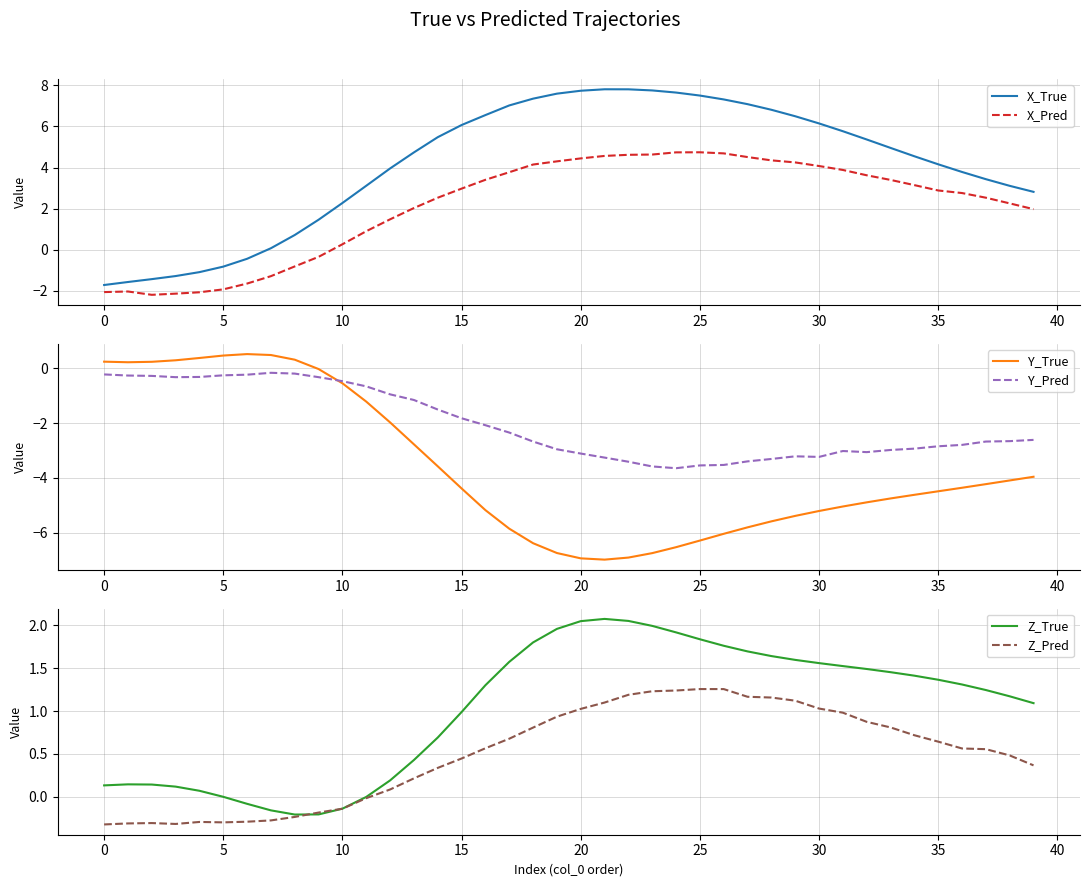

What is the difference between the X_Pred values at 17 and 32?

0.1